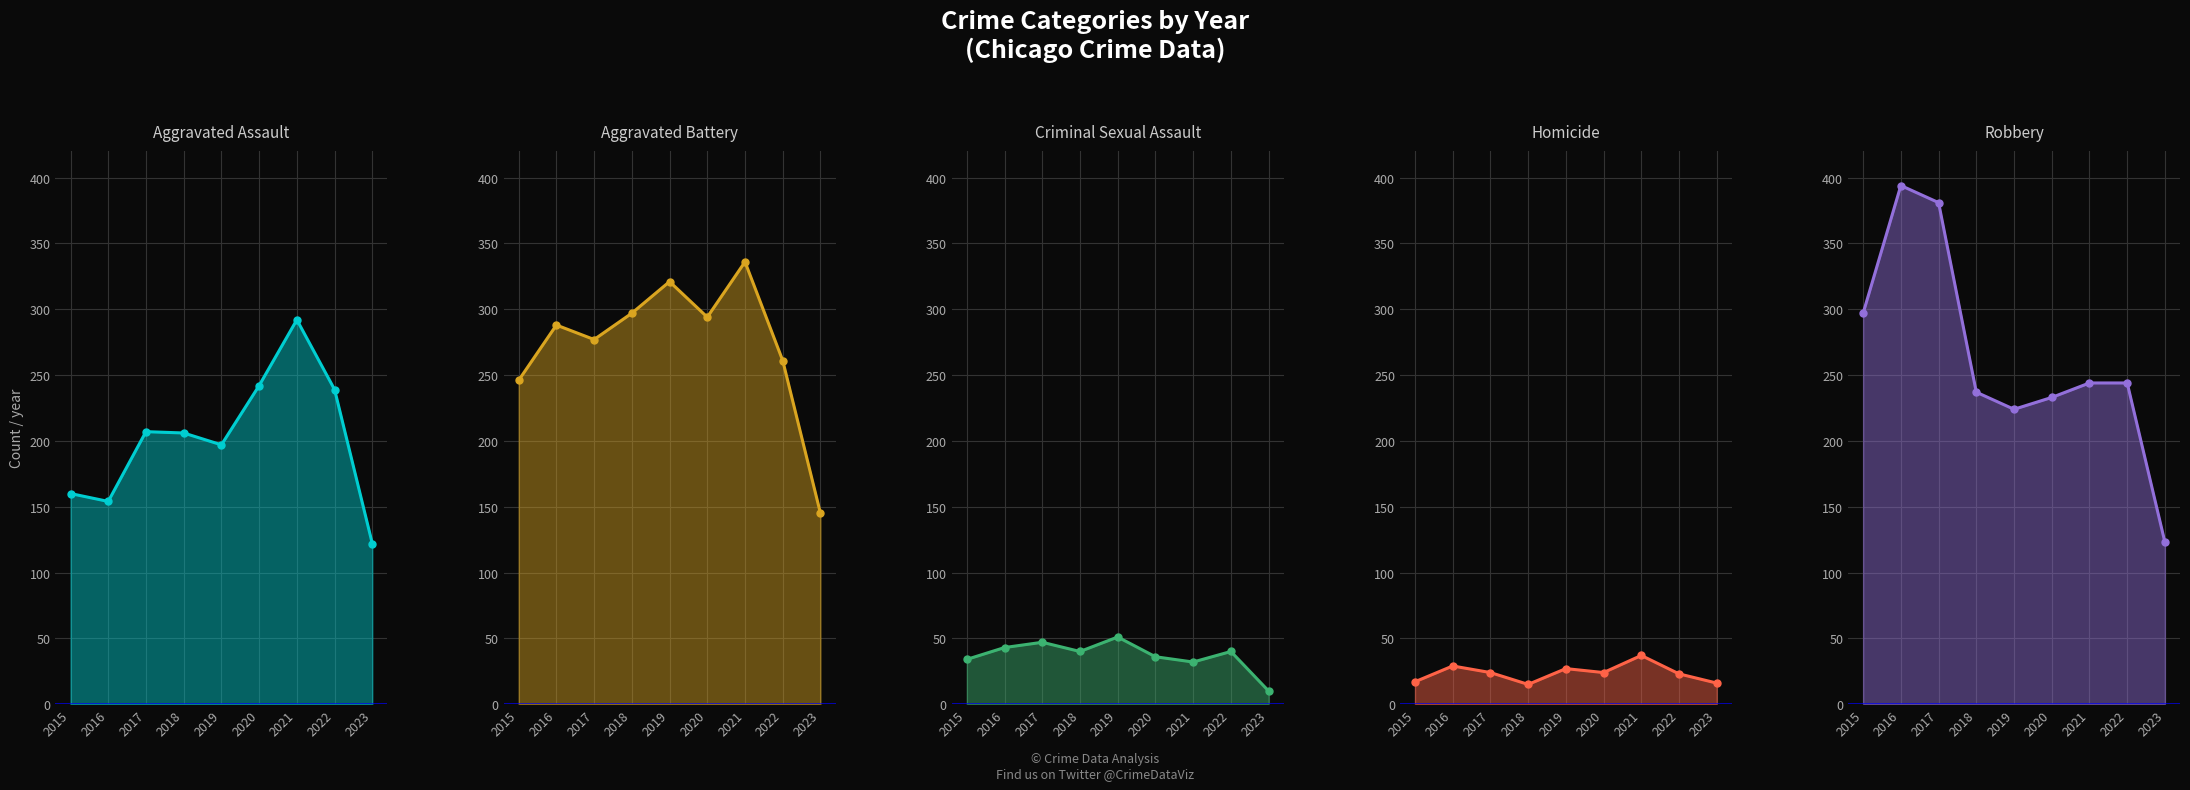

At 2015, list the series in order from smallest to largest.

Homicide line, Criminal Sexual Assault line, Aggravated Assault line, Aggravated Battery line, Robbery line